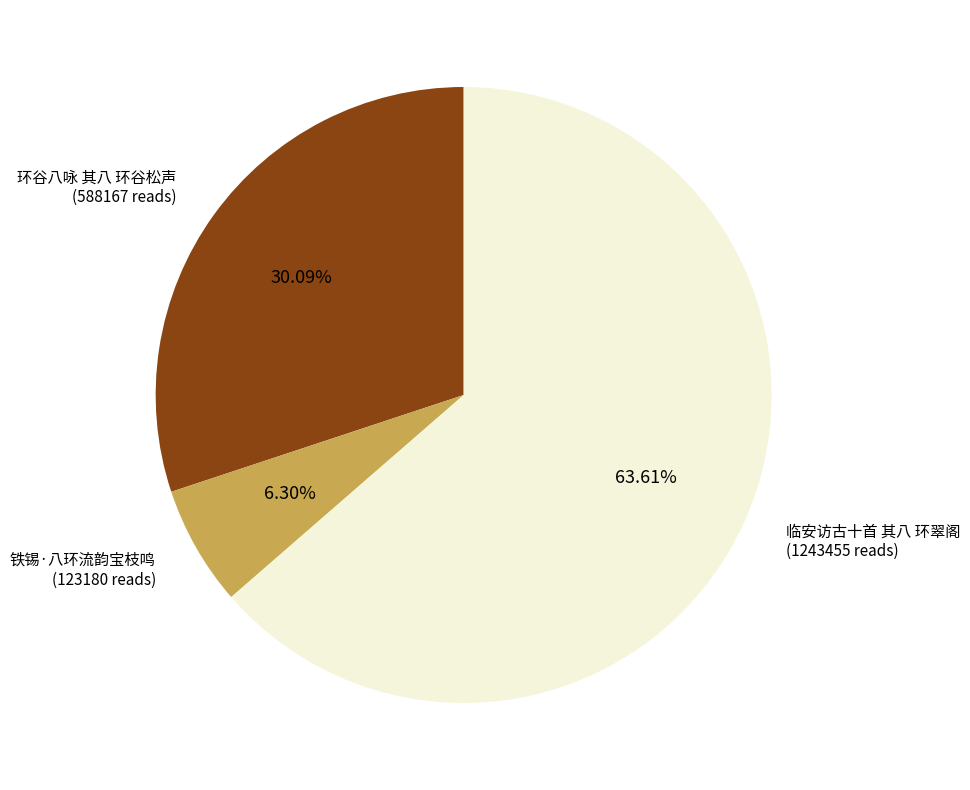

Which slice is the smallest?

铁锡·八环流韵宝枝鸣